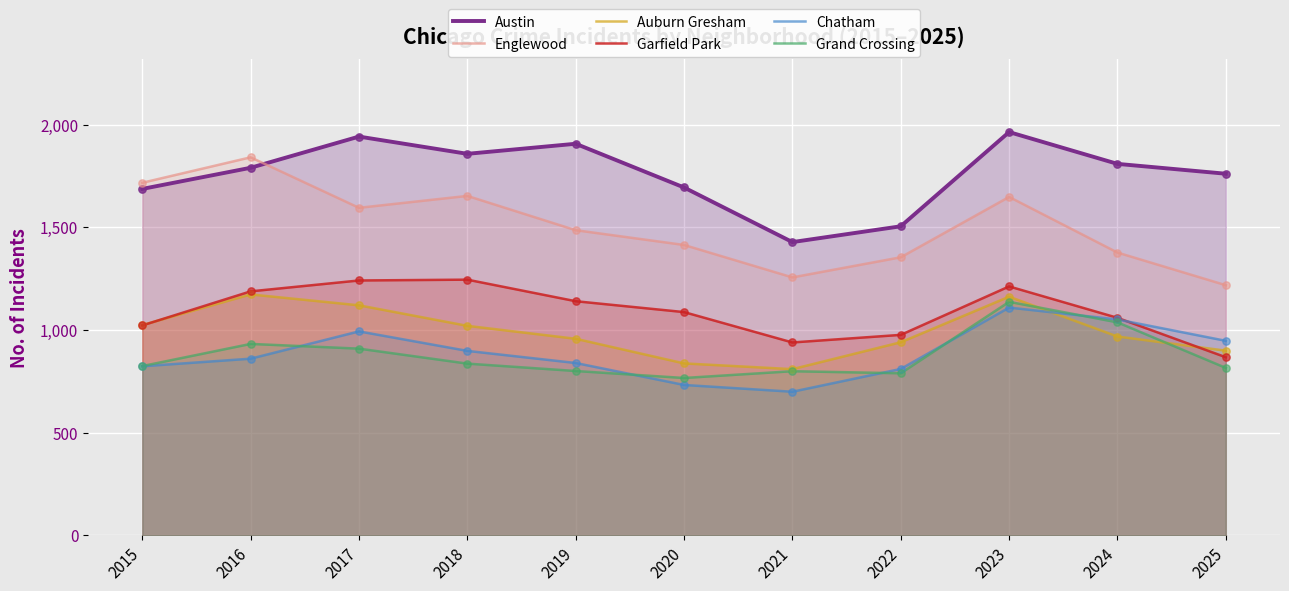

At which category is the sum across all series the highest?

2023